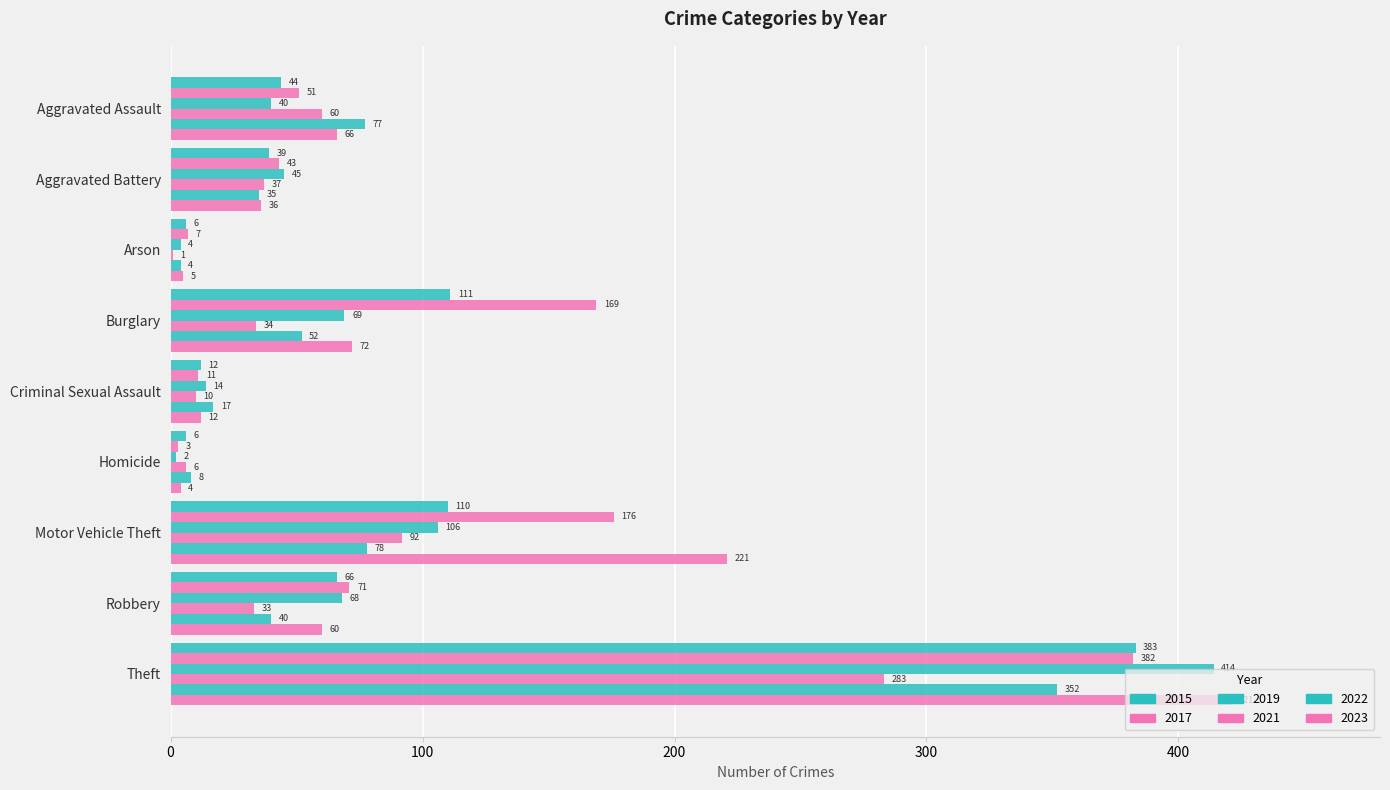

How many data points does each series have?

9